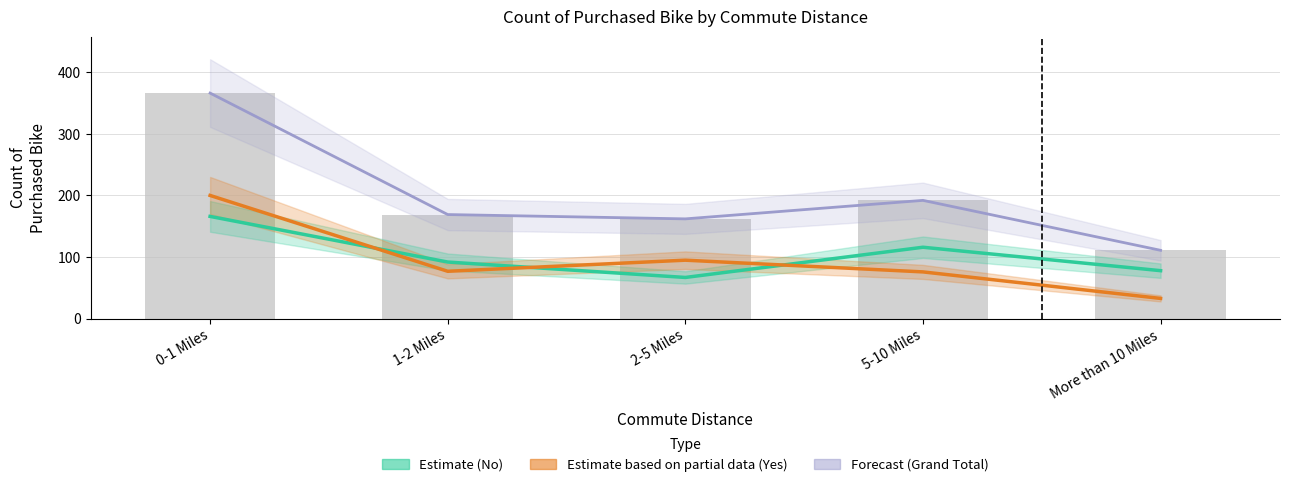

What is the difference between the maximum and minimum values in the Forecast (Grand Total) series?

255